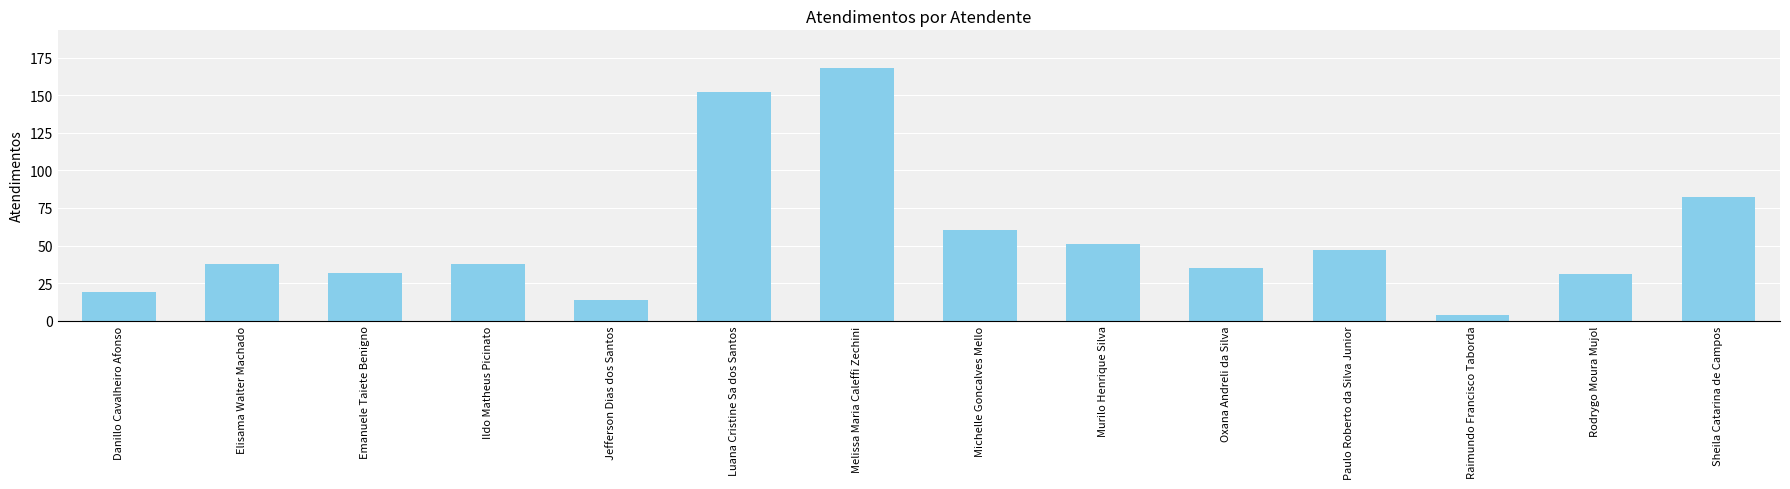

What is the value of the 5th bar from the left?

14